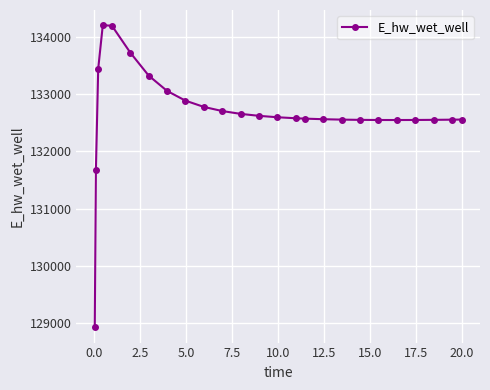

How many data points does each series have?

25